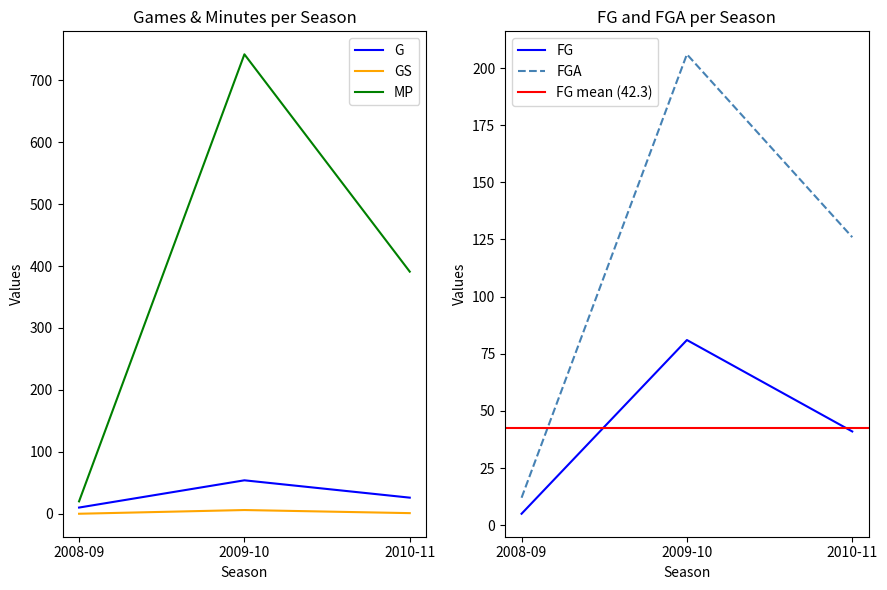

Reading left to right, extract all data points from this chart.

G: 10	54	26
GS: 0	6	1
MP: 20	742	391
FG: 5	81	41
FGA: 12	206	126